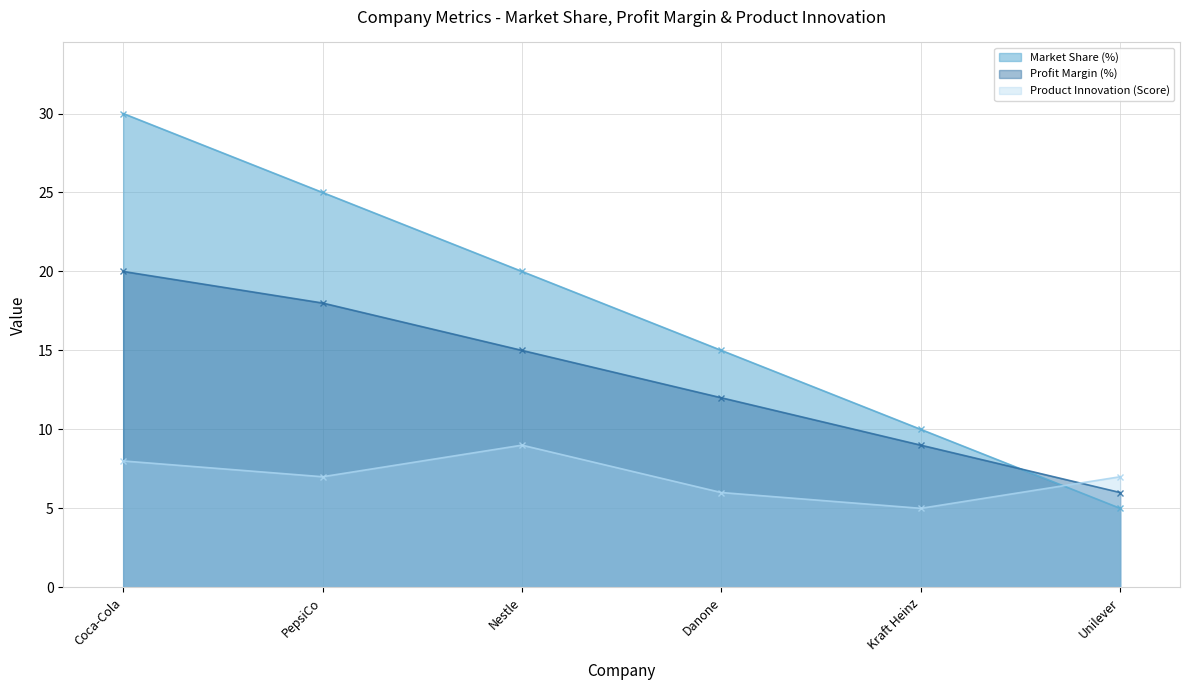

How many times do Product Innovation (Score) and Market Share (%) cross each other?

1